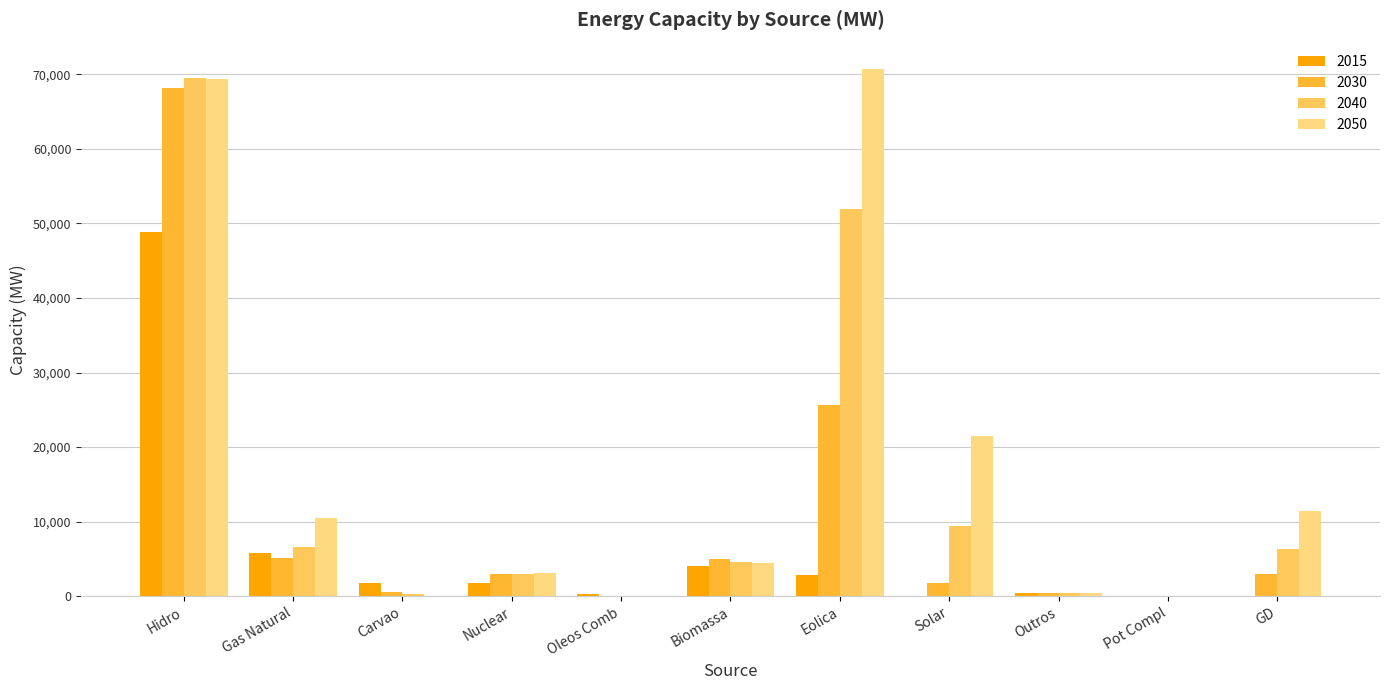

What is the sum of all 2050 values?

191463